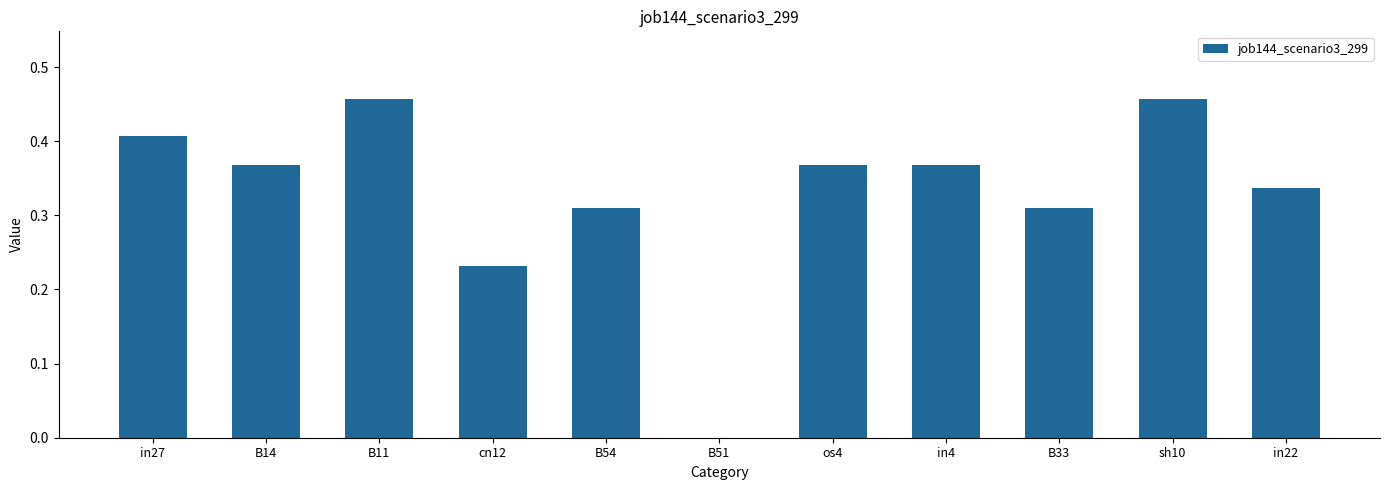

Is it true that the value at sh10 is 0.7?

False